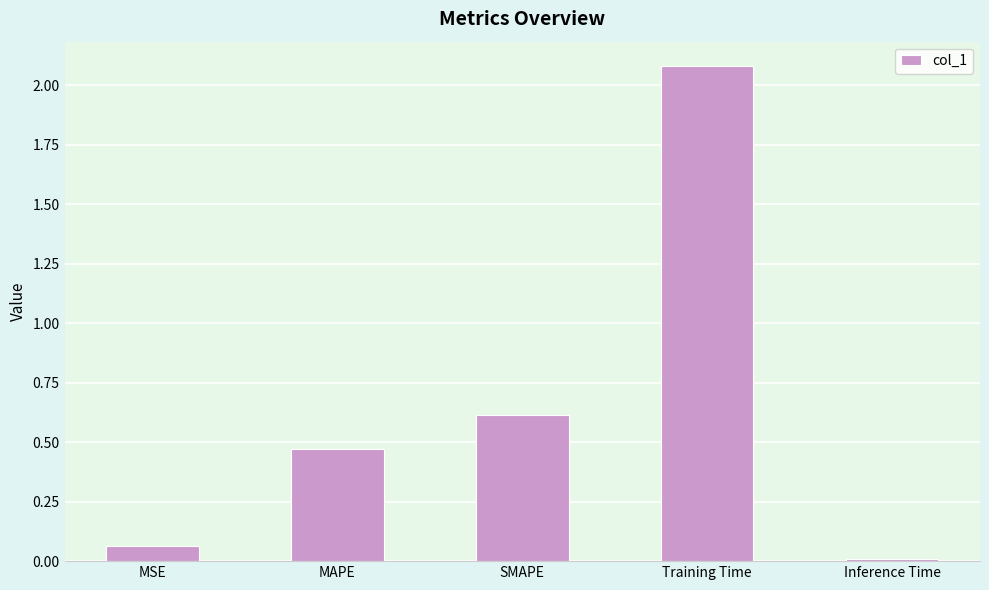

Is it true that the value at MAPE is 0.7?

False